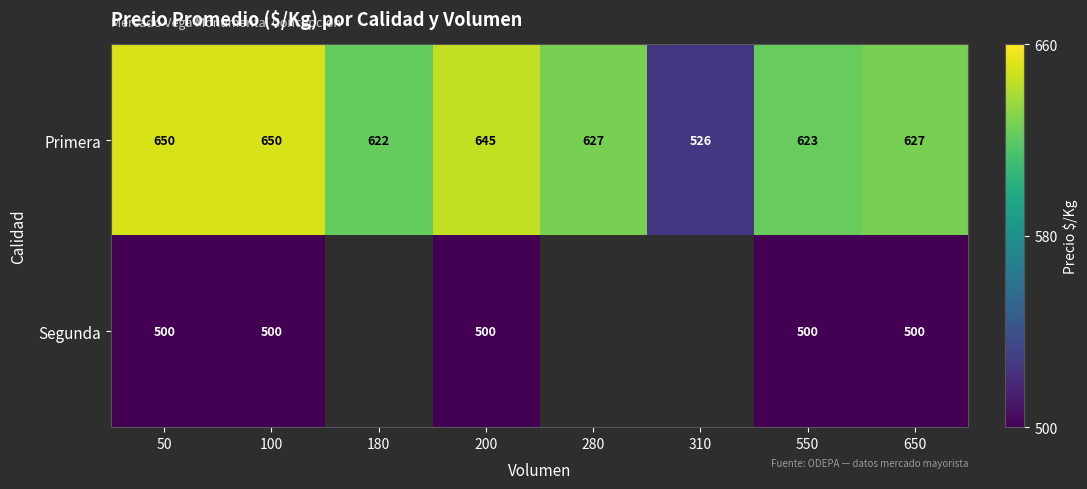

At which label does Primera first exceed 627?

50